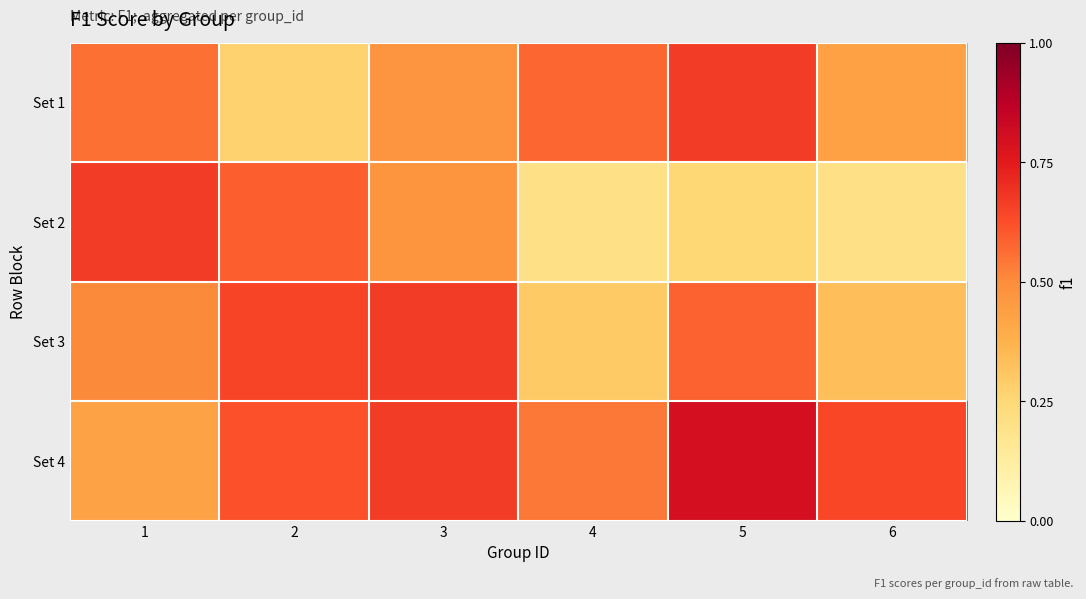

Read the Set 3 value at 5.

0.6